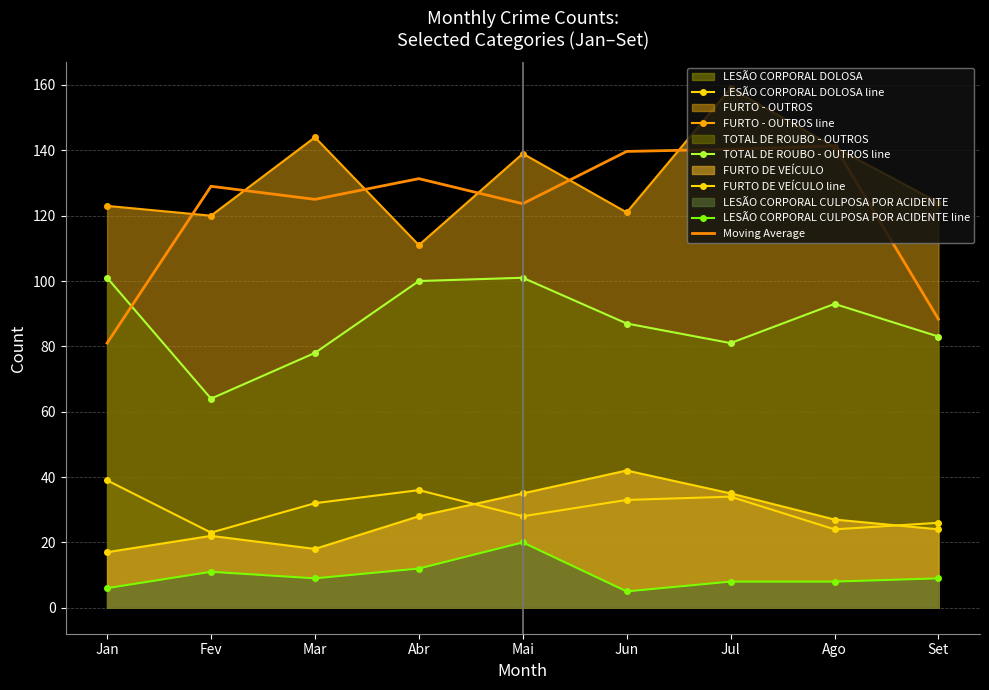

Which series has the largest total across all categories?

FURTO - OUTROS line